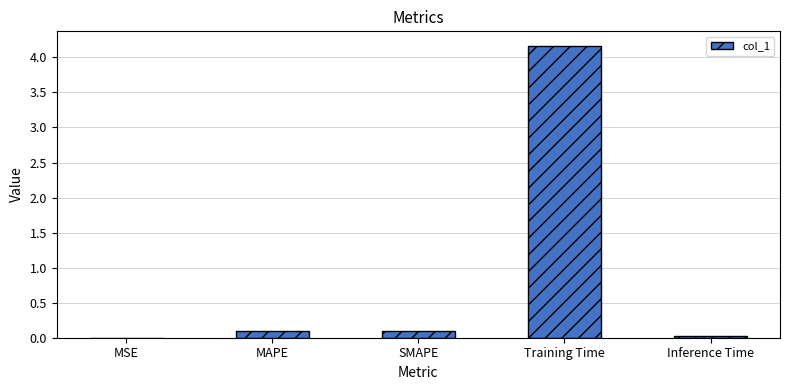

What is the sum of the values at MAPE and SMAPE?

0.2